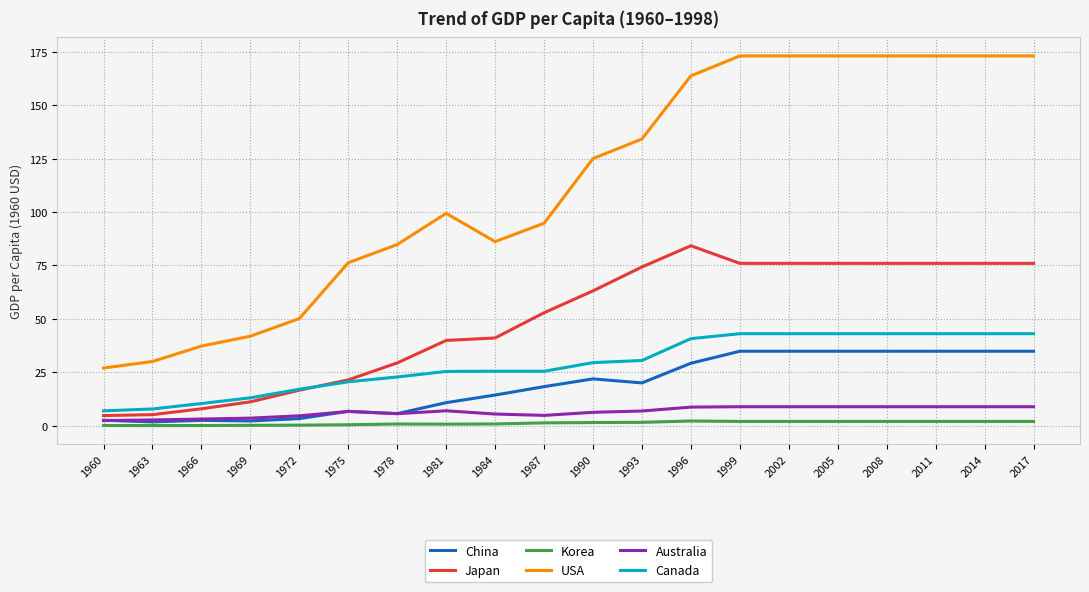

Is the value of Australia at 1969 greater than the value of Canada at 2005?

No